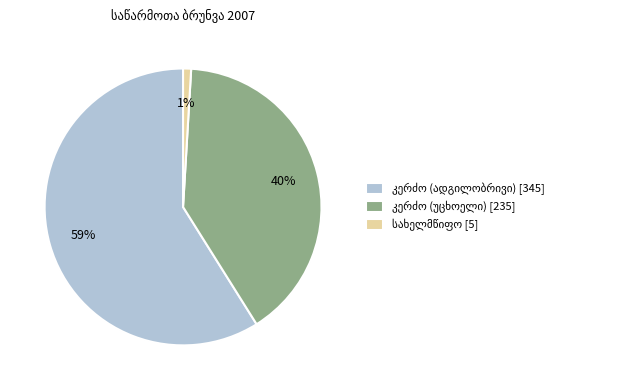

To the nearest percent, what is the difference between the largest and smallest slice percentages?

58%